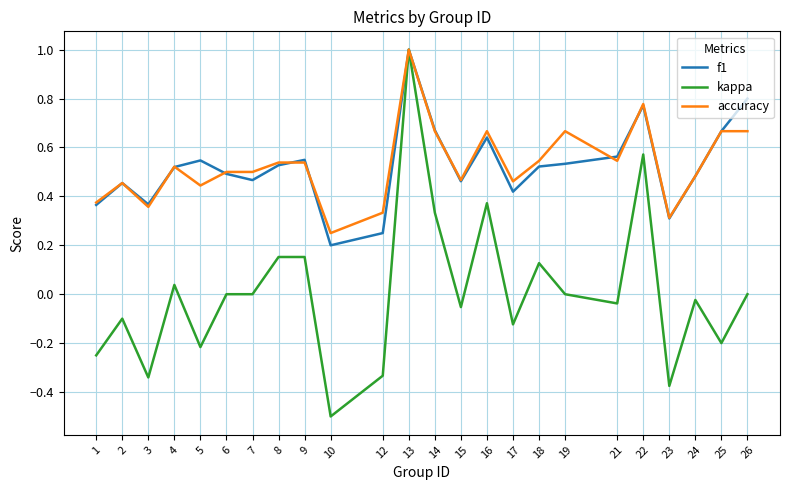

Which series has the largest range (max minus min)?

kappa